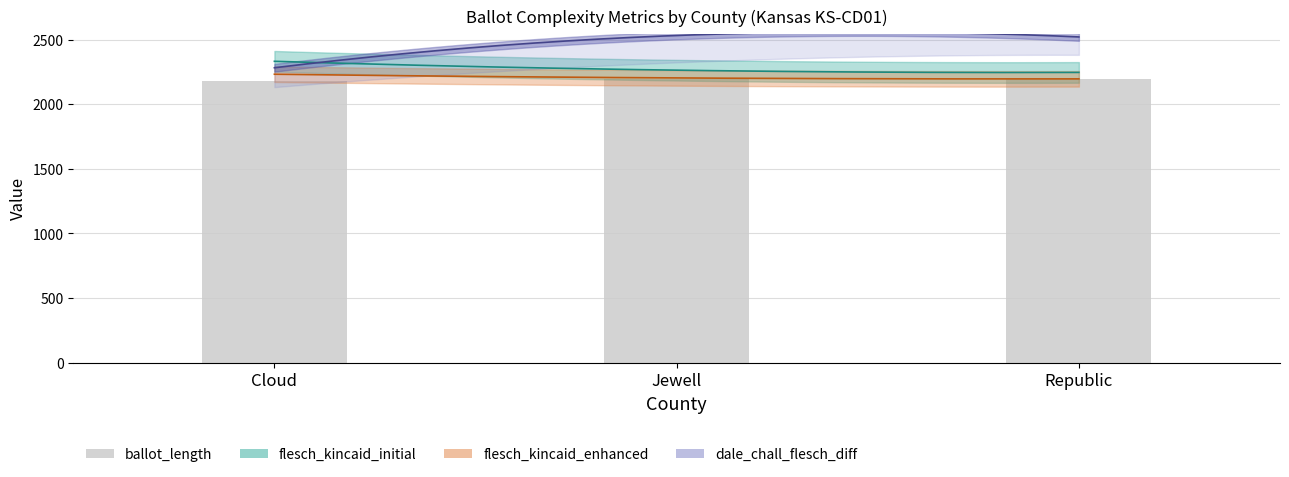

What is the label of the 3rd bar from the right?

Cloud